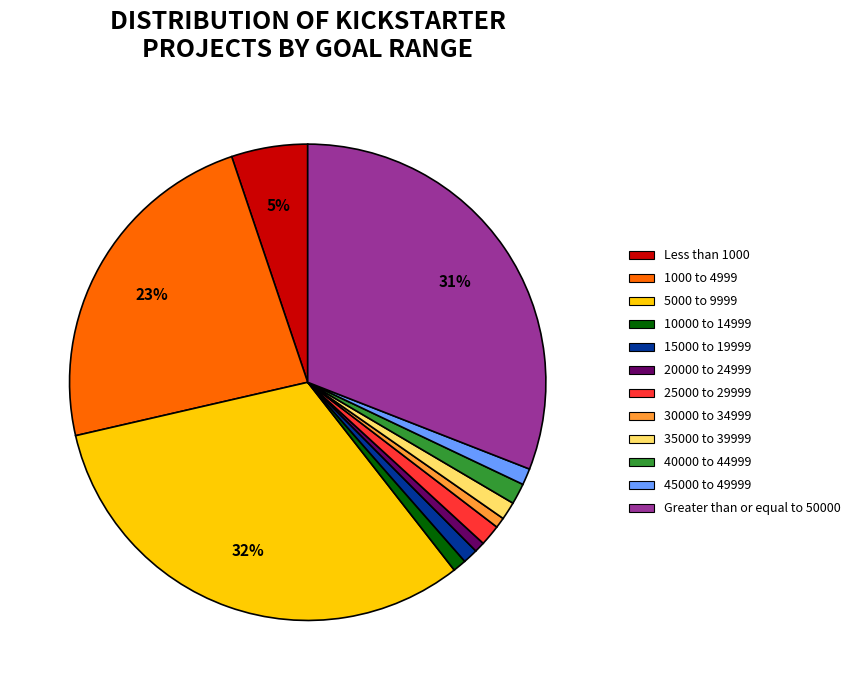

The 40000 to 44999 slice represents 1% of the pie. True or false?

True